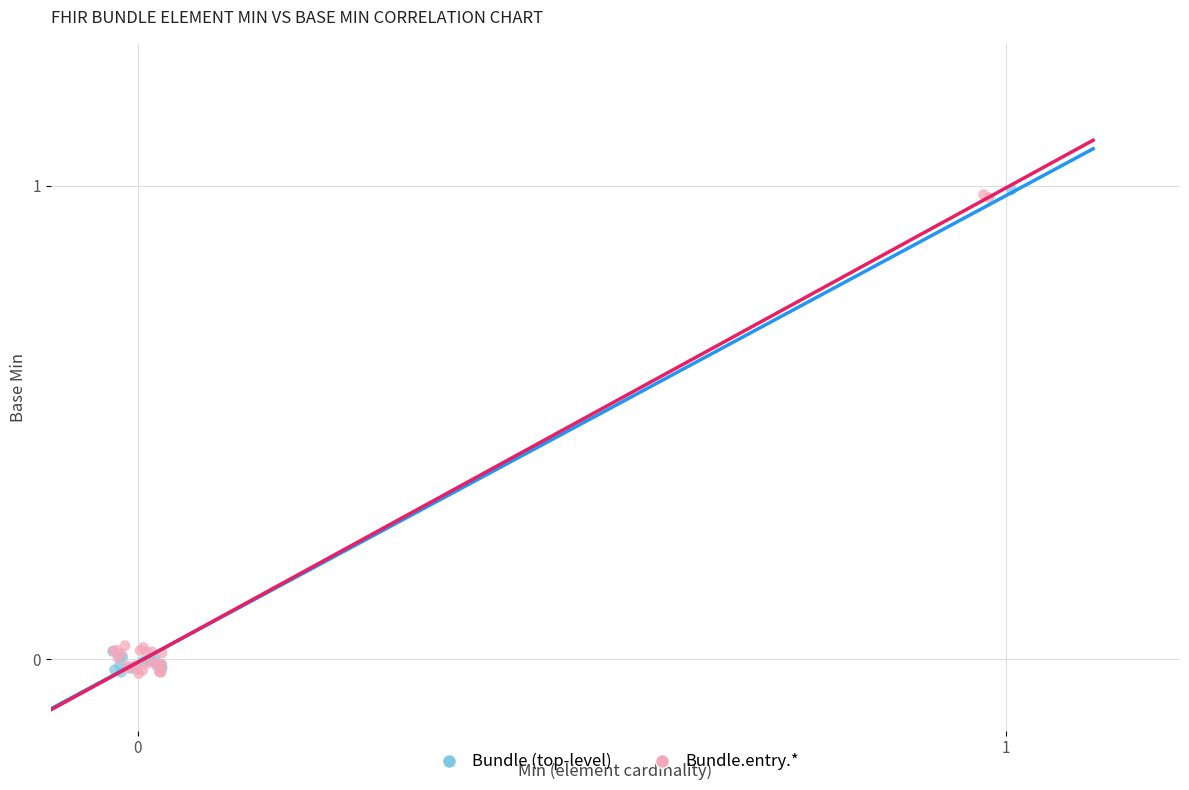

What are all the series names shown in the legend?

Bundle (top-level), Bundle.entry.*